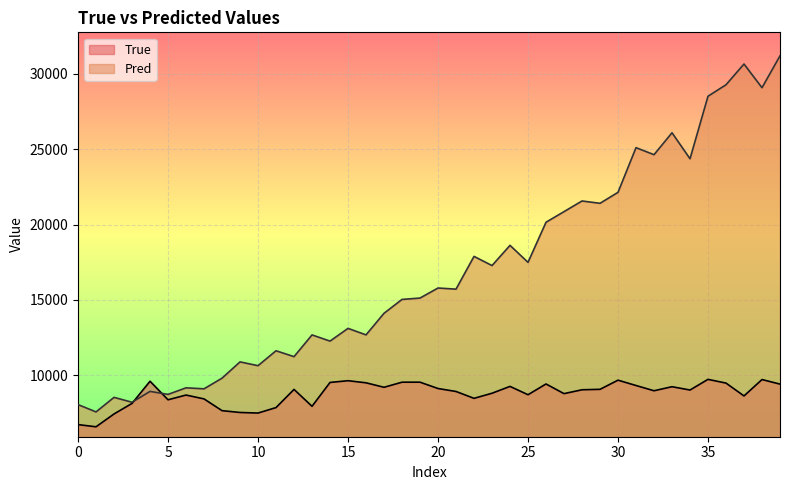

What is the total value across all series at 35?

38241.5